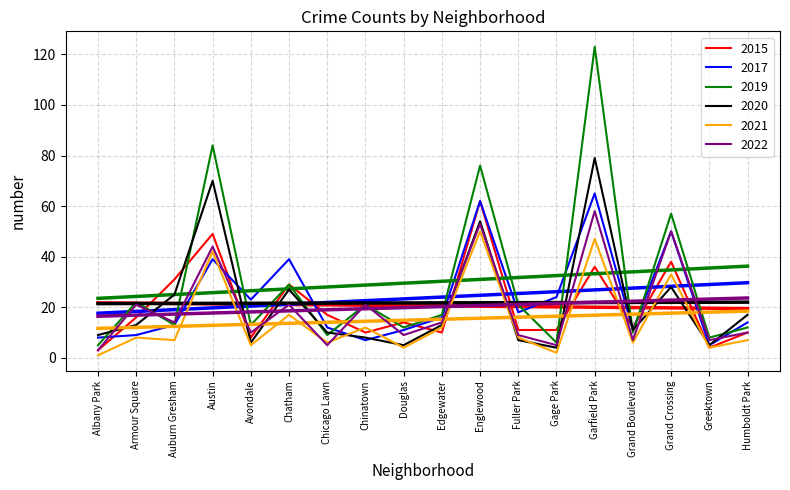

Is it true that 2022 equals 2 at Gage Park?

False